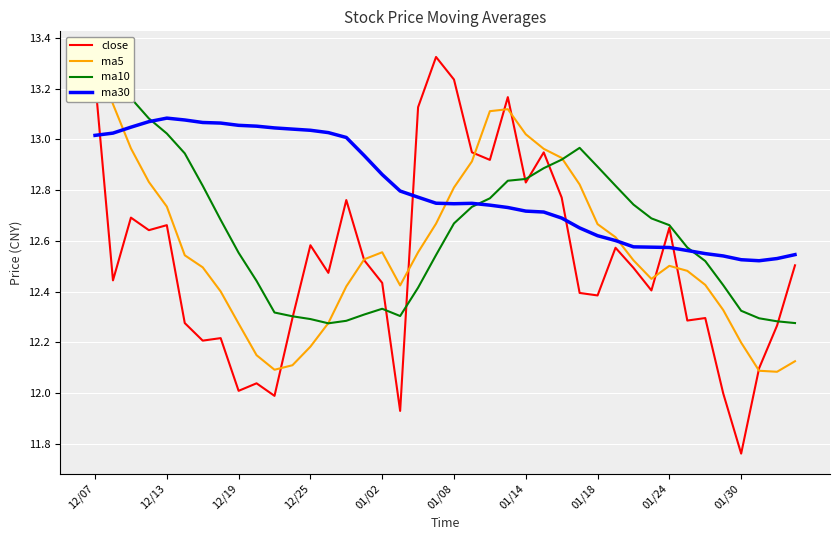

Reading left to right, what are all the values shown in this chart?

close: 13.2	12.4	12.7	12.6	12.7	12.3	12.2	12.2	12.0	12.0	12.0	12.3	12.6	12.5	12.8	12.5	12.4	11.9	13.1	13.3	13.2	12.9	12.9	13.2	12.8	12.9	12.8	12.4	12.4	12.6	12.5	12.4	12.7	12.3	12.3	12.0	11.8	12.1	12.3	12.5
ma5: 13.3	13.1	13.0	12.8	12.7	12.5	12.5	12.4	12.3	12.1	12.1	12.1	12.2	12.3	12.4	12.5	12.6	12.4	12.6	12.7	12.8	12.9	13.1	13.1	13.0	13.0	12.9	12.8	12.7	12.6	12.5	12.4	12.5	12.5	12.4	12.3	12.2	12.1	12.1	12.1
ma10: 13.3	13.2	13.2	13.1	13.0	12.9	12.8	12.7	12.6	12.4	12.3	12.3	12.3	12.3	12.3	12.3	12.3	12.3	12.4	12.5	12.7	12.7	12.8	12.8	12.8	12.9	12.9	13.0	12.9	12.8	12.7	12.7	12.7	12.6	12.5	12.4	12.3	12.3	12.3	12.3
ma30: 13.0	13.0	13.0	13.1	13.1	13.1	13.1	13.1	13.1	13.1	13.0	13.0	13.0	13.0	13.0	12.9	12.9	12.8	12.8	12.7	12.7	12.7	12.7	12.7	12.7	12.7	12.7	12.7	12.6	12.6	12.6	12.6	12.6	12.6	12.5	12.5	12.5	12.5	12.5	12.5